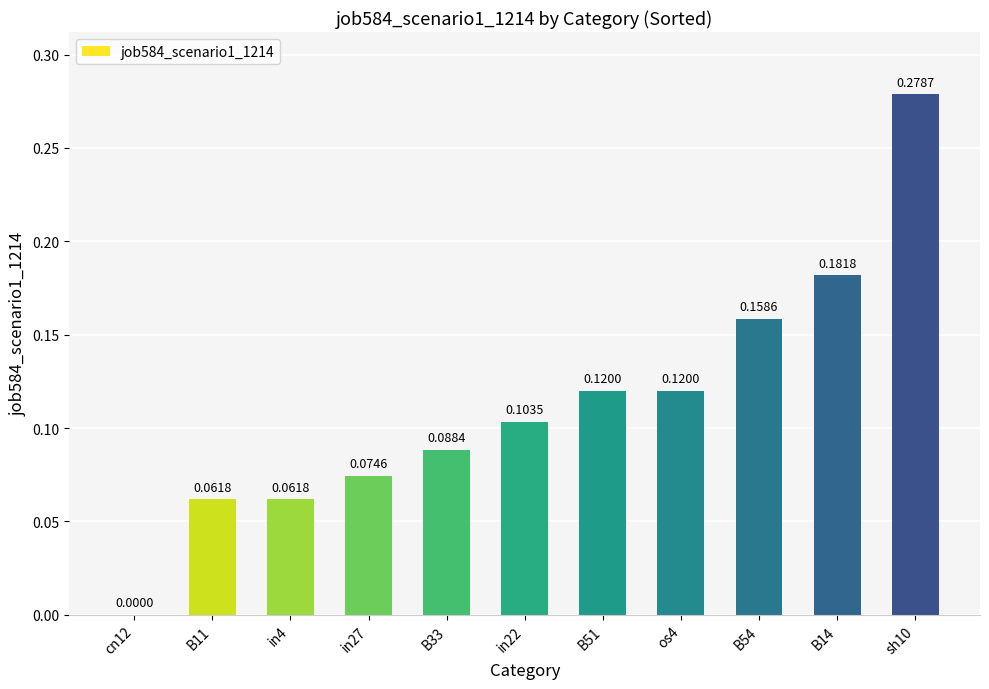

What is the change in value from cn12 to sh10?

+0.3